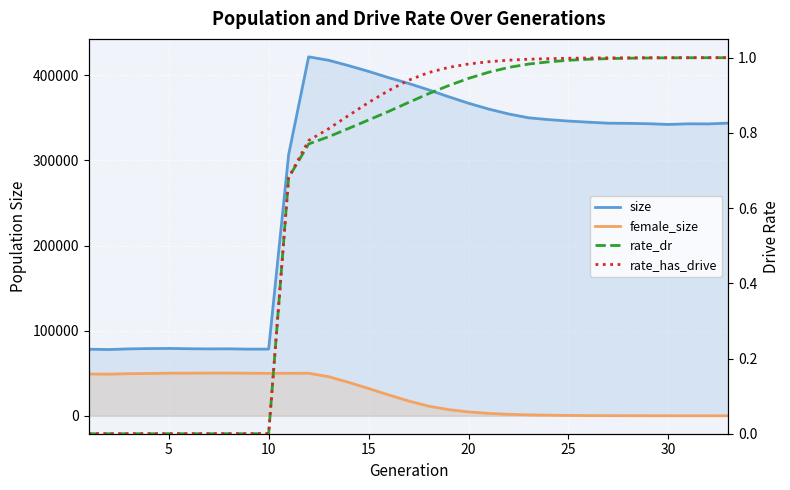

In female_size, how many points are lower than both neighbors (excluding endpoints)?

2